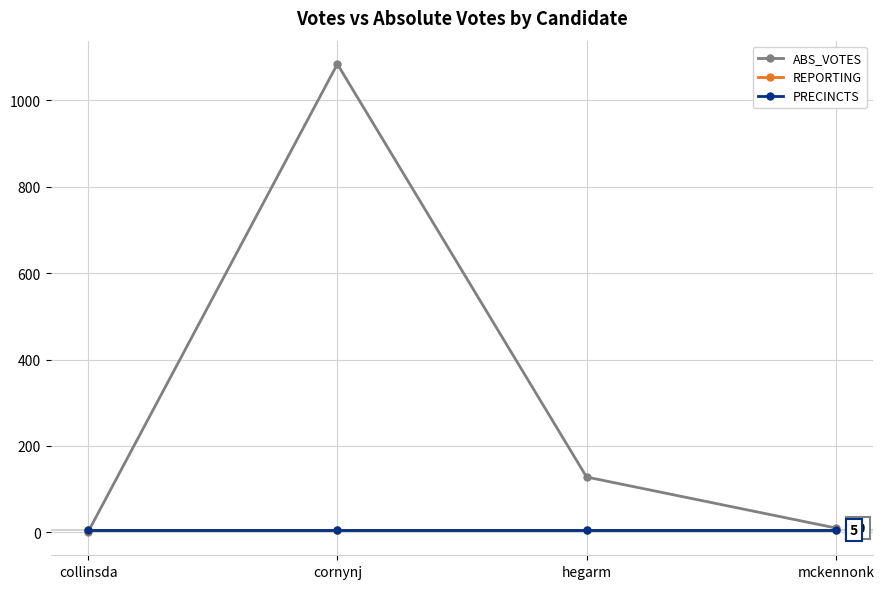

Does the chart have visible grid lines?

Yes